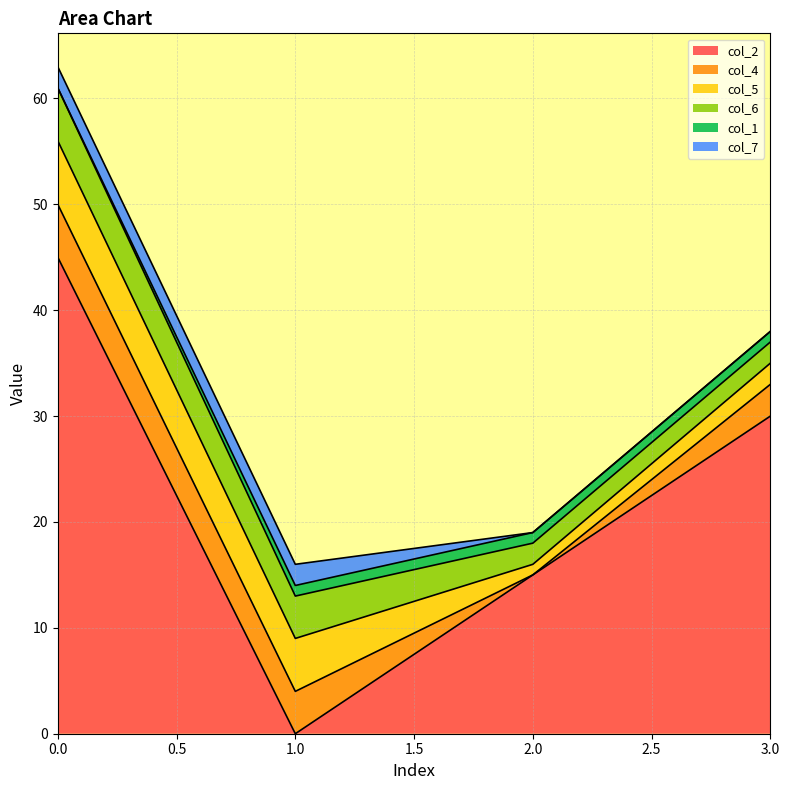

How many values in the col_4 series are below 4?

2